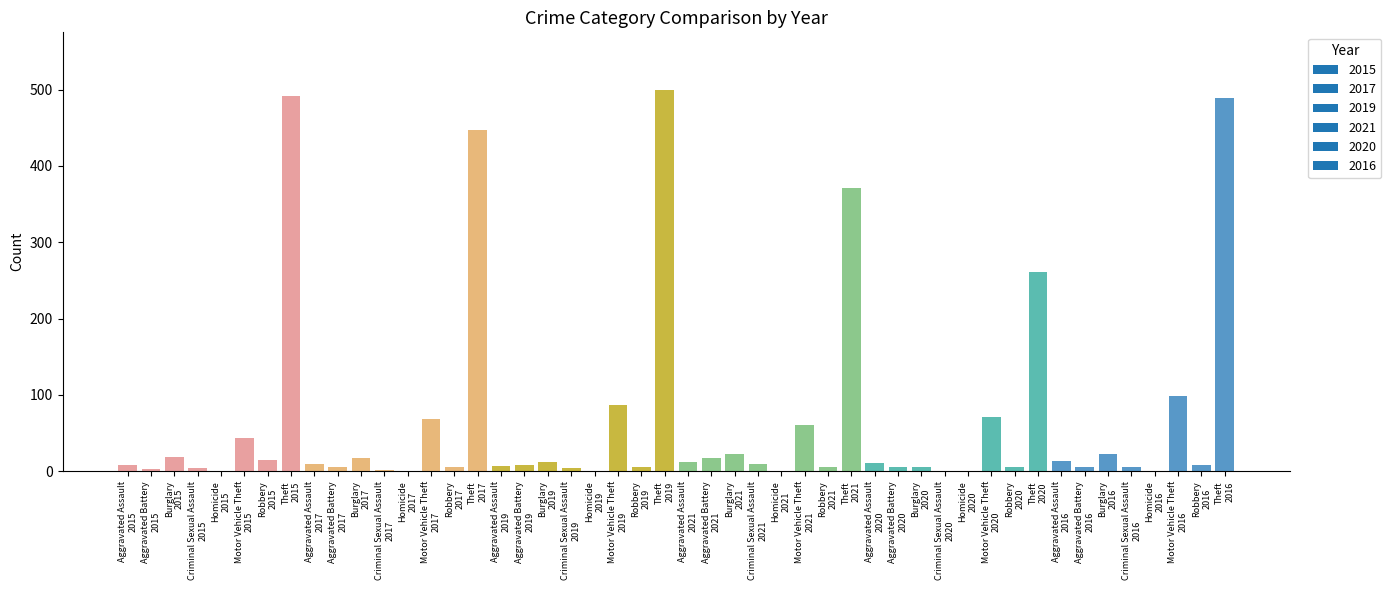

What is the sum of all values?

3265